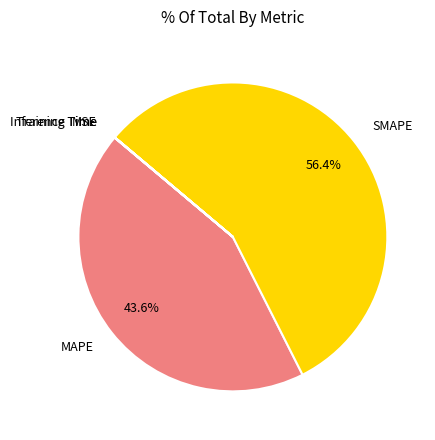

What is the majority slice?

SMAPE